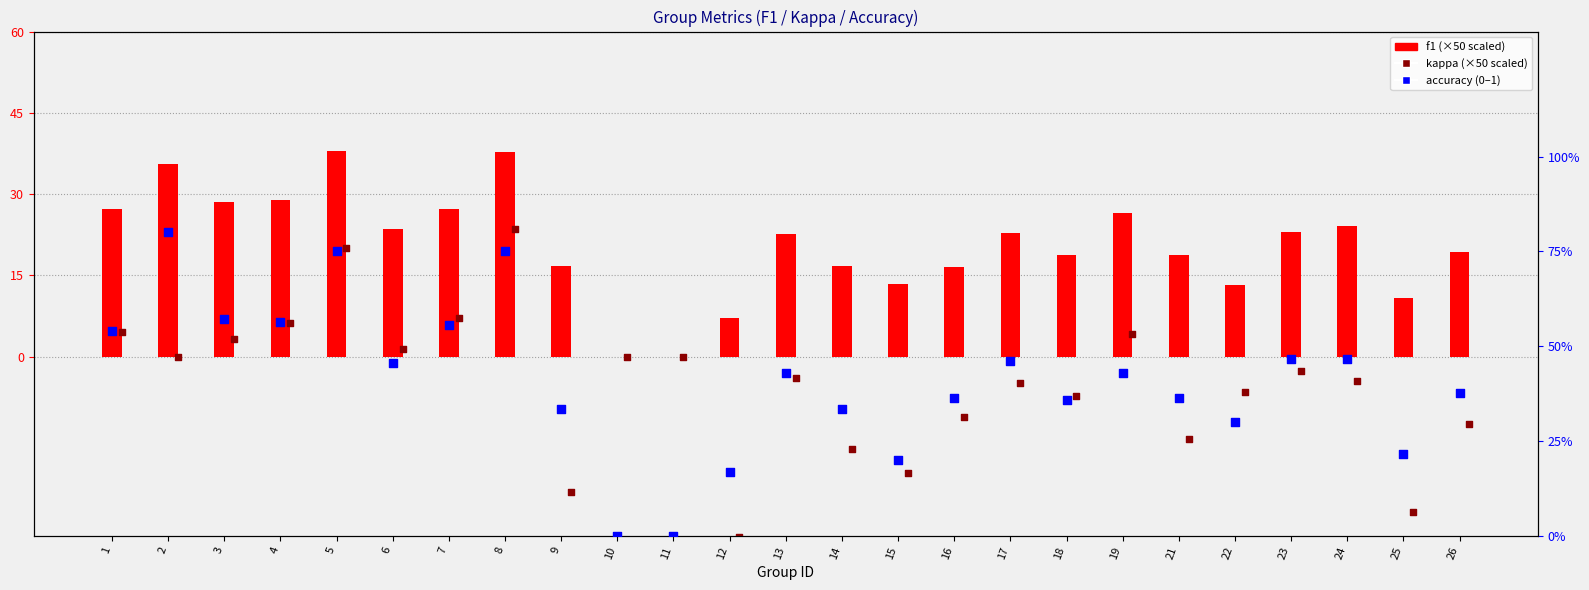

Which series reaches the maximum Y coordinate?

f1